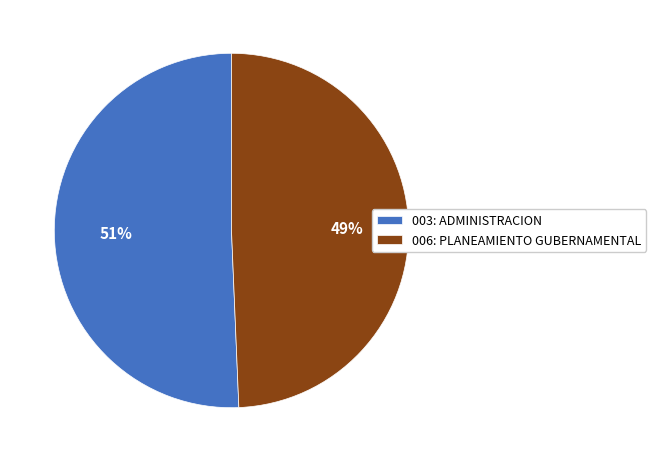

To the nearest percent, what percentage of the pie is 003: ADMINISTRACION?

51%